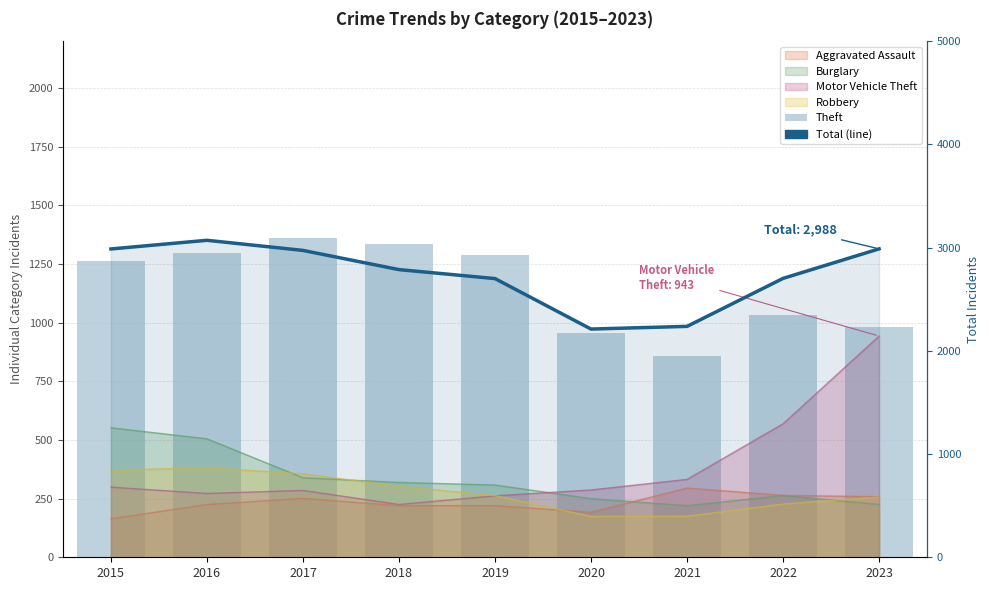

What is the value of the Theft bar at the 9th from the left?

981